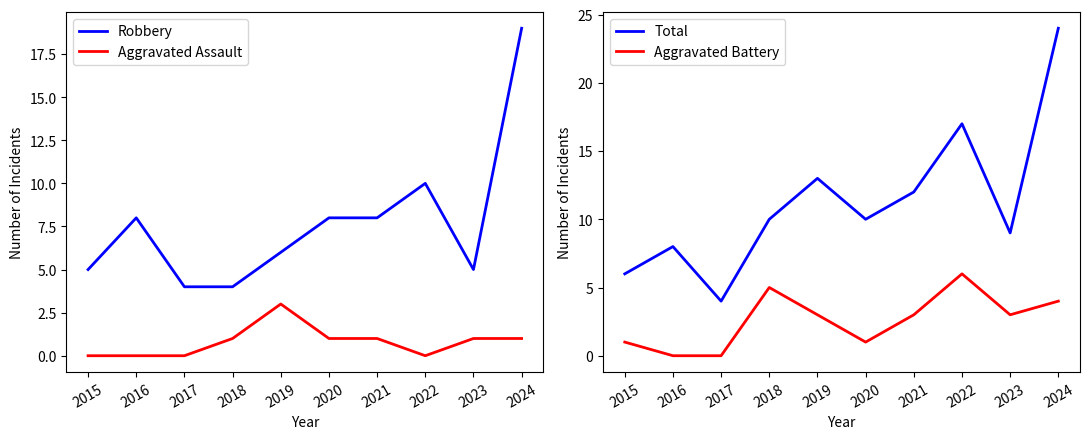

Which series changed the most between 2017 and 2022?

Total